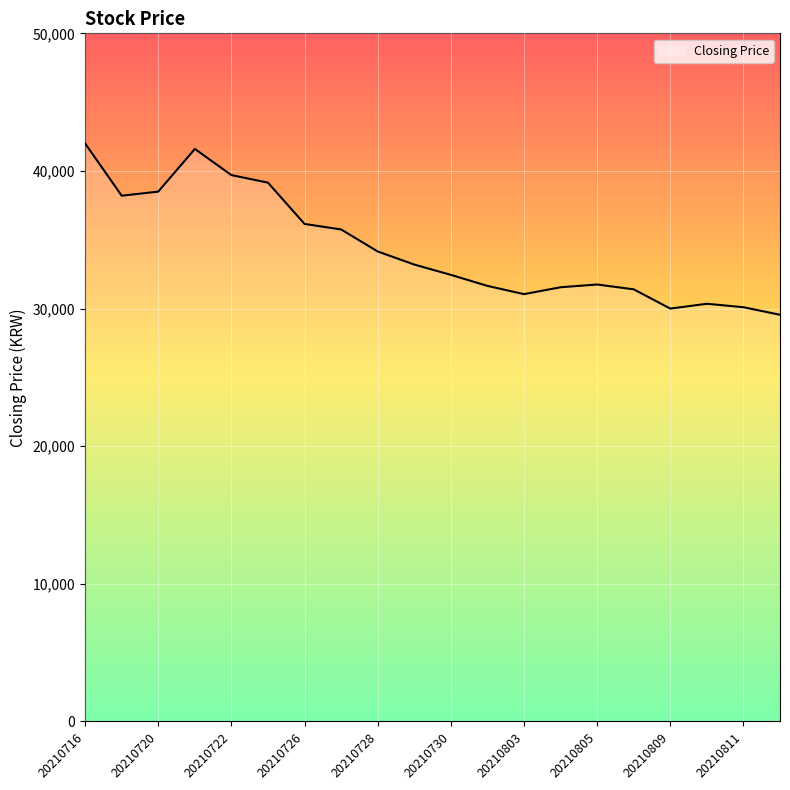

What is the difference between the maximum and minimum values?

12450